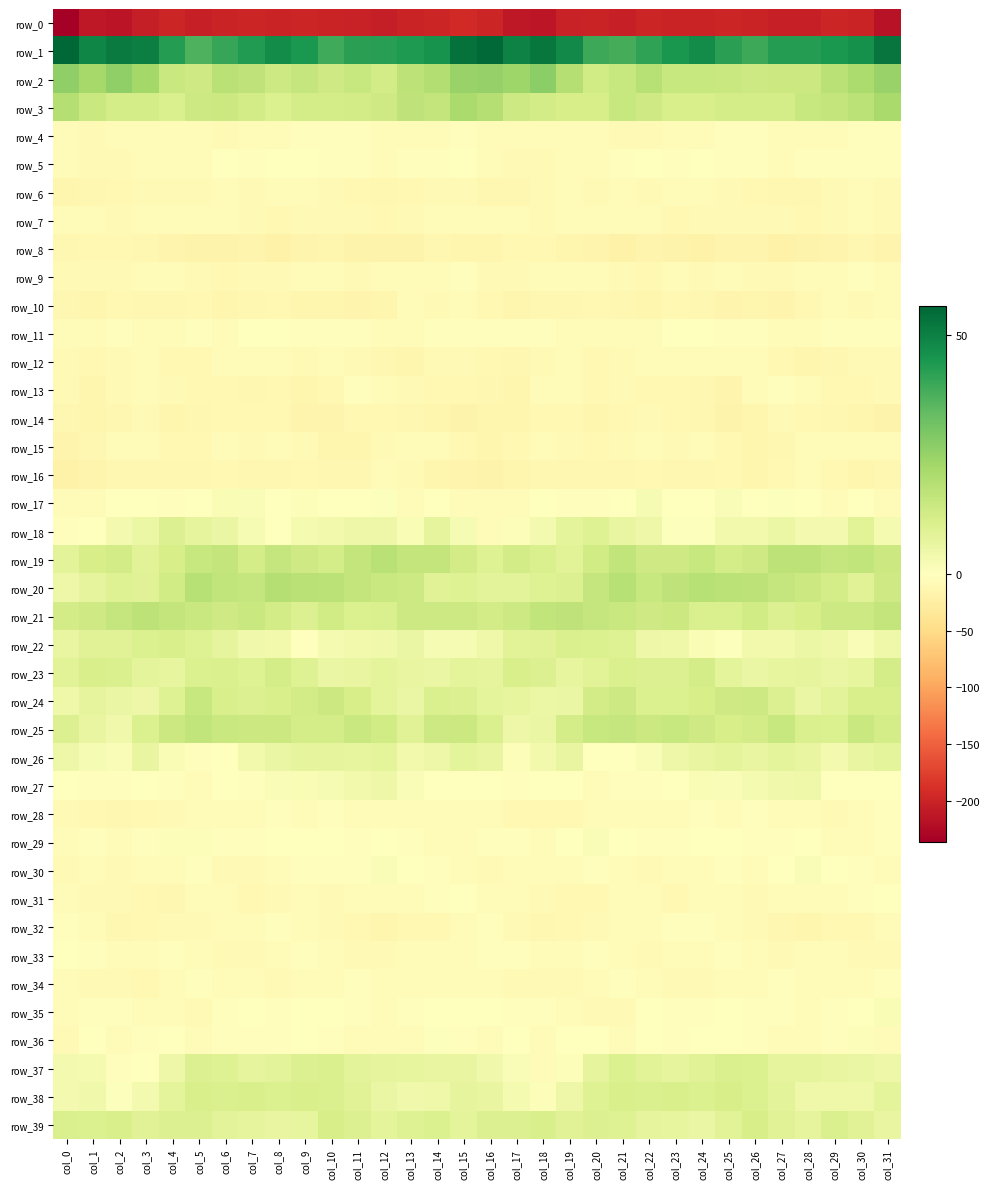

At which label is row_31 closest to -6?

col_9